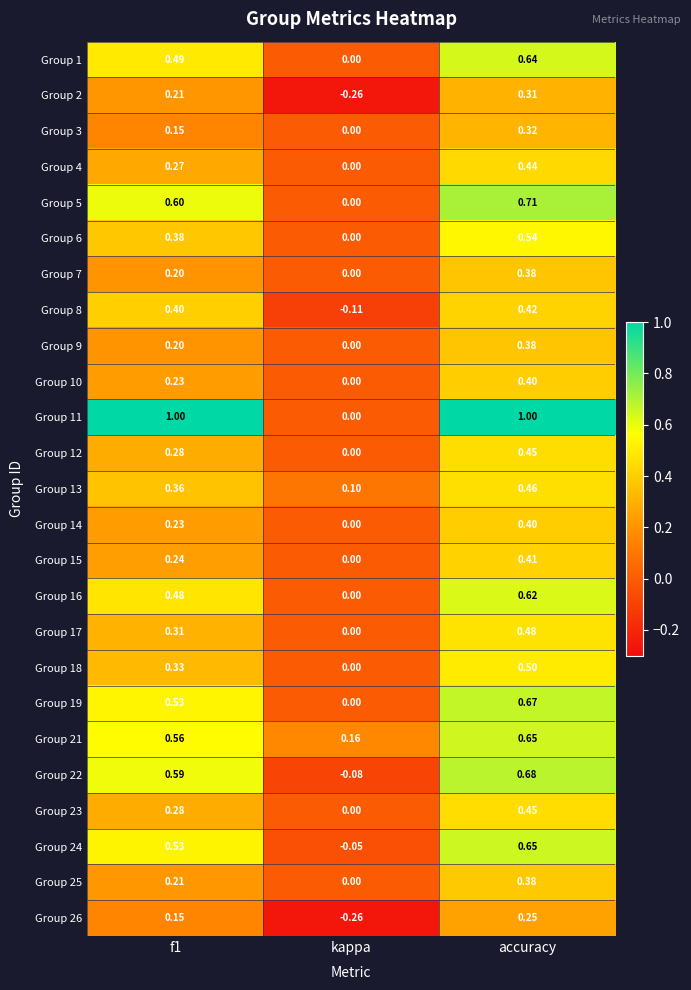

What is the total value across all series at kappa?

-0.5